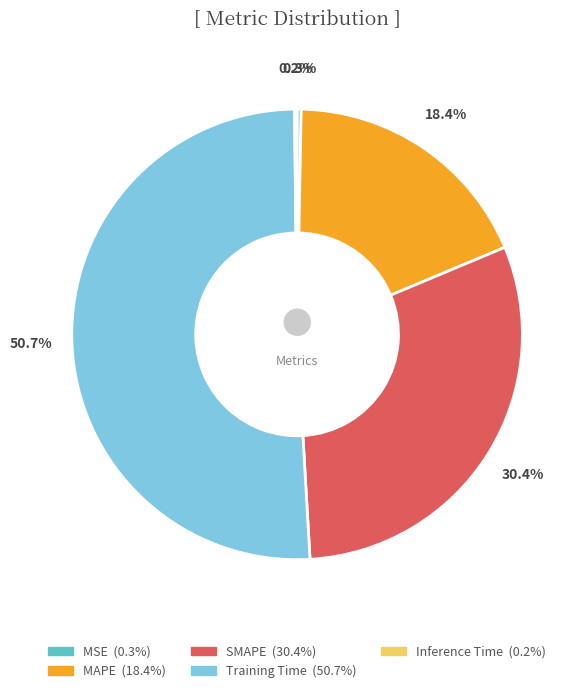

What is the ratio of the value at MAPE to the value at SMAPE?

0.6